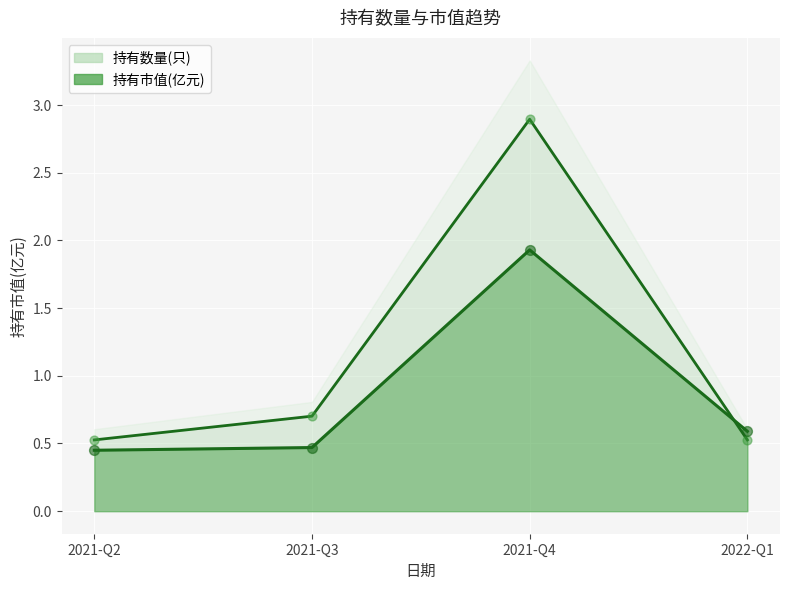

Which series contains the lowest Y value?

持有市值(亿元) line